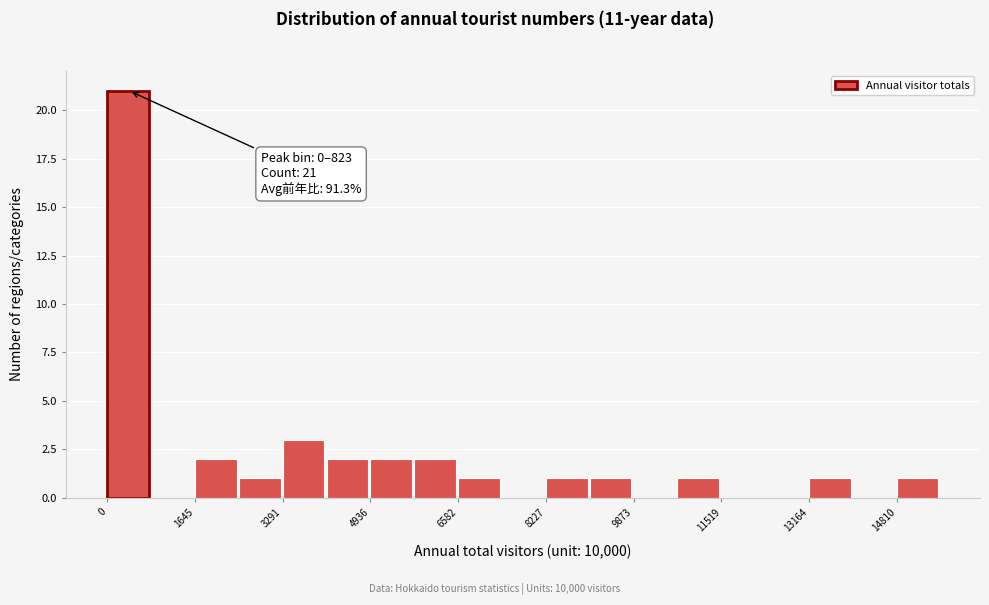

Over which range of the x-axis is the bar tallest?

0 to 800